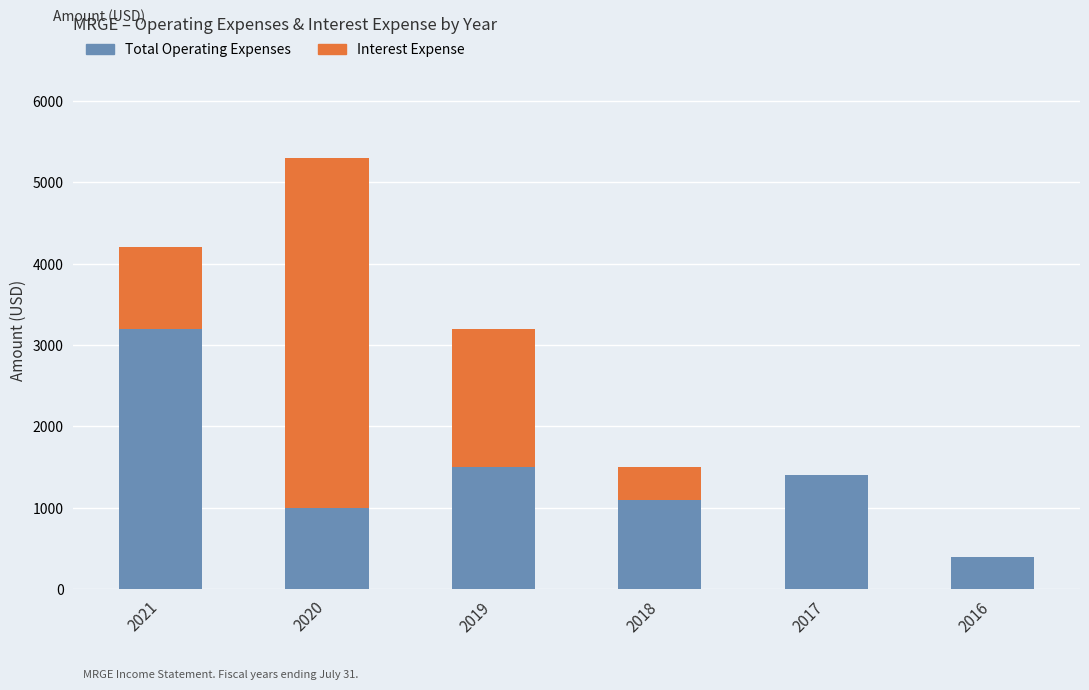

The value of Total Operating Expenses at 2018 is 1535. True or false?

False